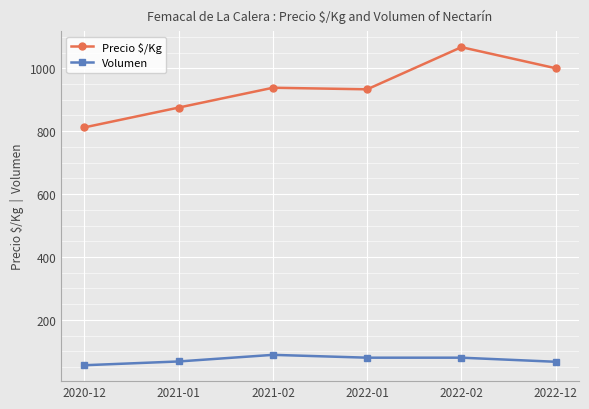

What is the total value across all series at 2021-02?

1027